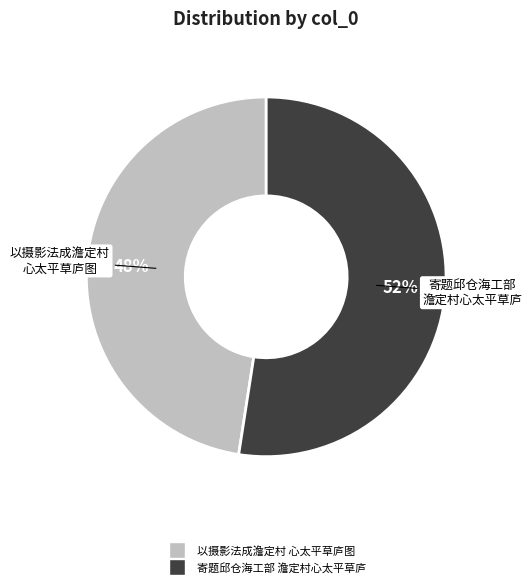

To the nearest percent, what is the average slice percentage?

50%